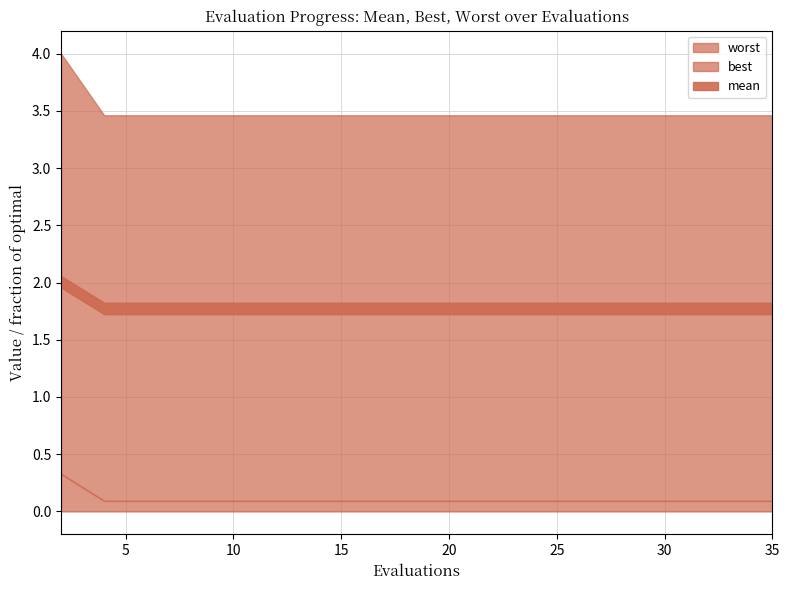

True or false: mean and best intersect in this chart.

False